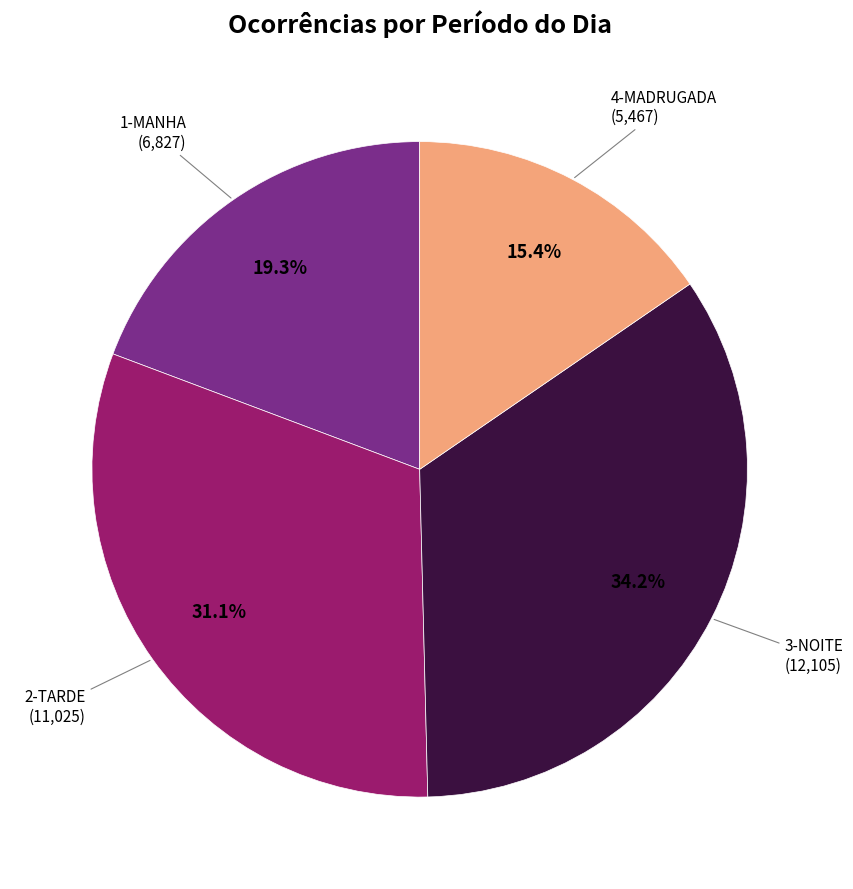

Is there a majority slice in this chart?

No